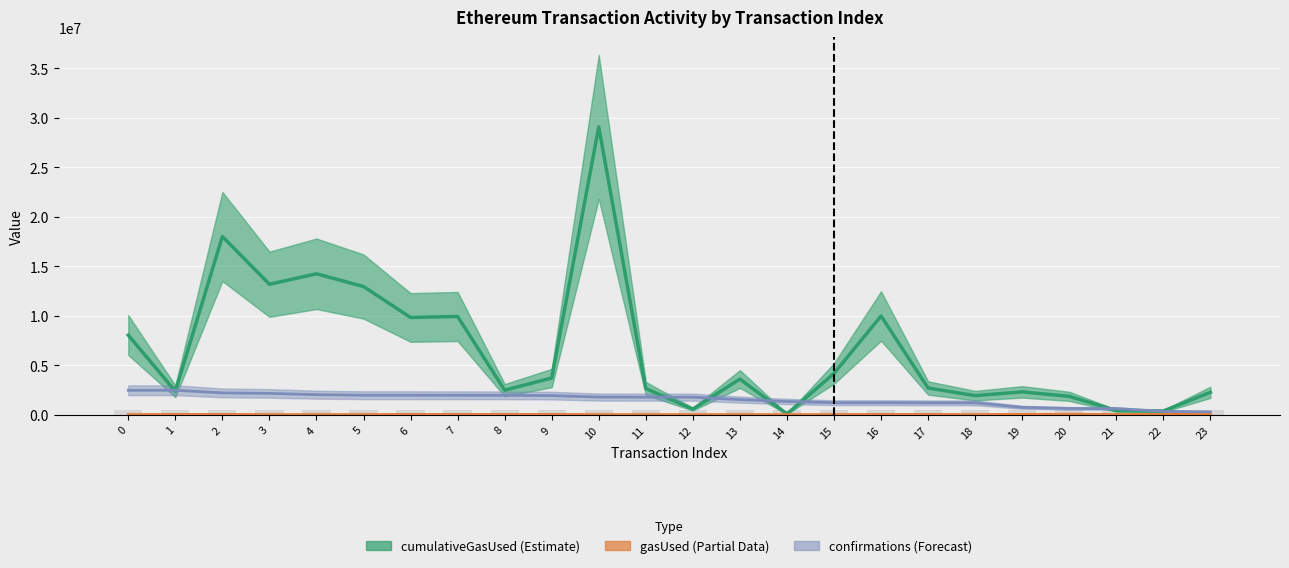

How many data points in gasUsed are less than 32344?

12